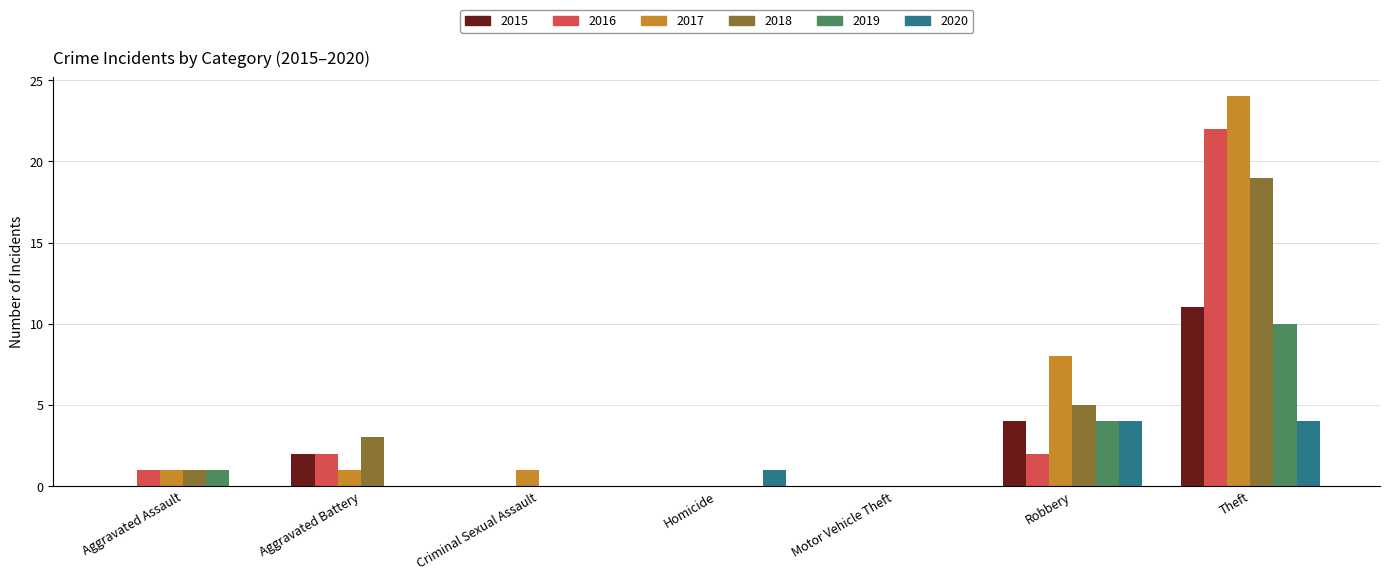

Reading left to right, extract all data points from this chart.

2015: 0	2	0	0	0	4	11
2016: 1	2	0	0	0	2	22
2017: 1	1	1	0	0	8	24
2018: 1	3	0	0	0	5	19
2019: 1	0	0	0	0	4	10
2020: 0	0	0	1	0	4	4